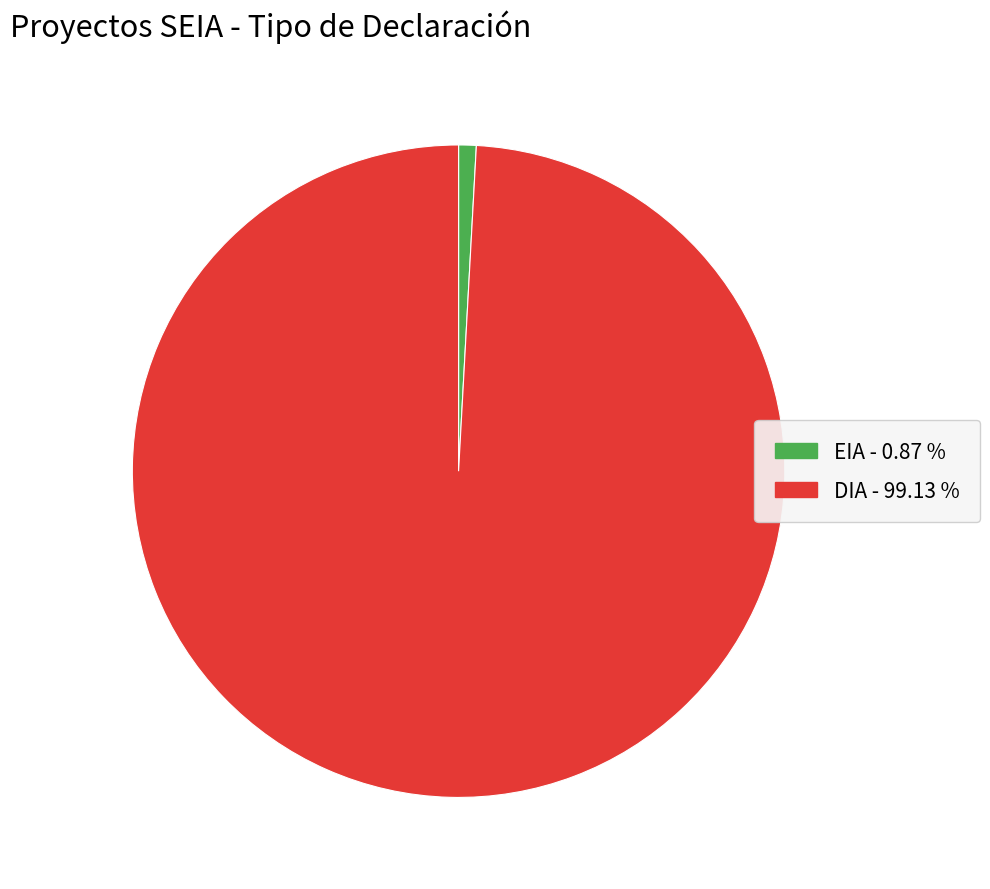

Do EIA and DIA together represent more than half of the pie?

Yes